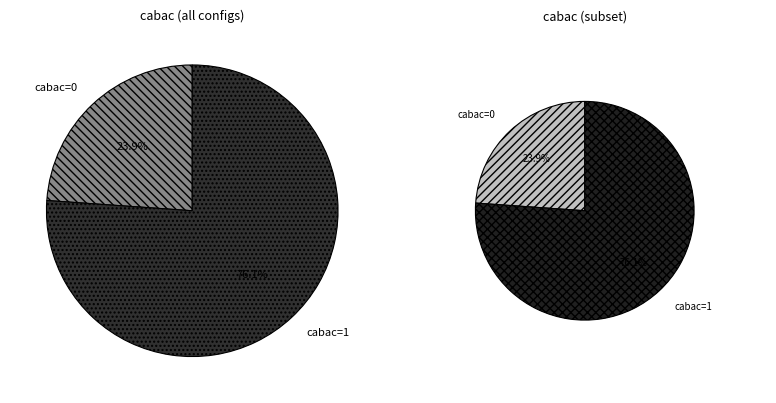

Combined, what portion of the pie is cabac=1 and cabac=0?

100.0%